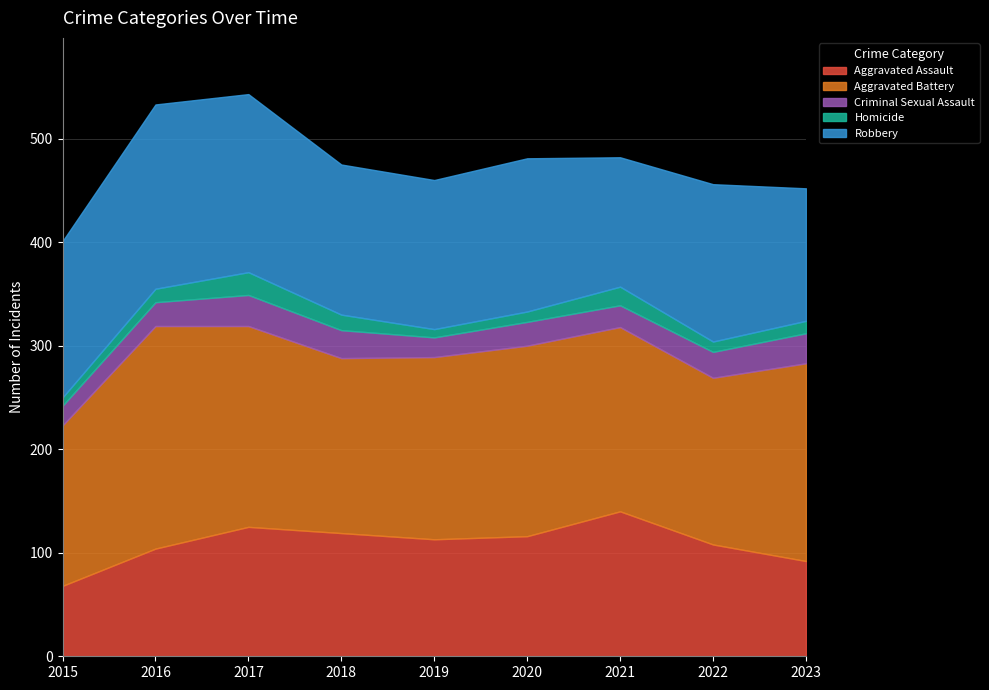

What are all the series names shown in the legend?

Aggravated Assault, Aggravated Battery, Criminal Sexual Assault, Homicide, Robbery